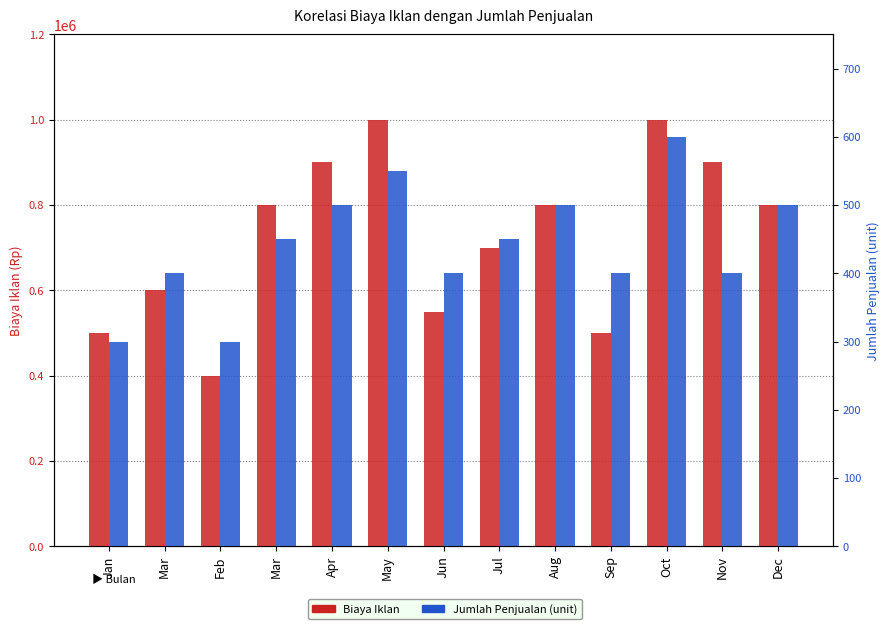

What is the difference between the maximum and second lowest values in the Jumlah Penjualan (unit) series?

300